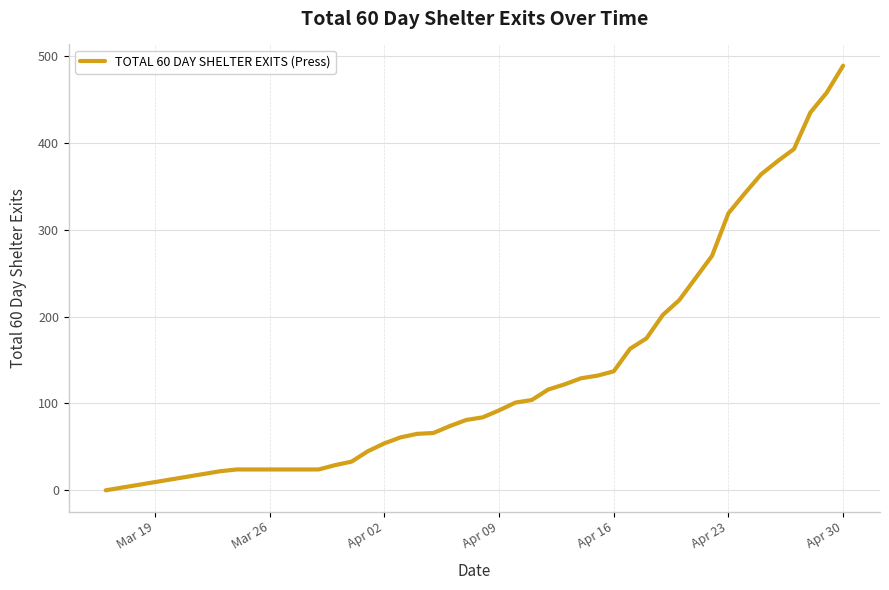

What is the greatest value displayed?

489